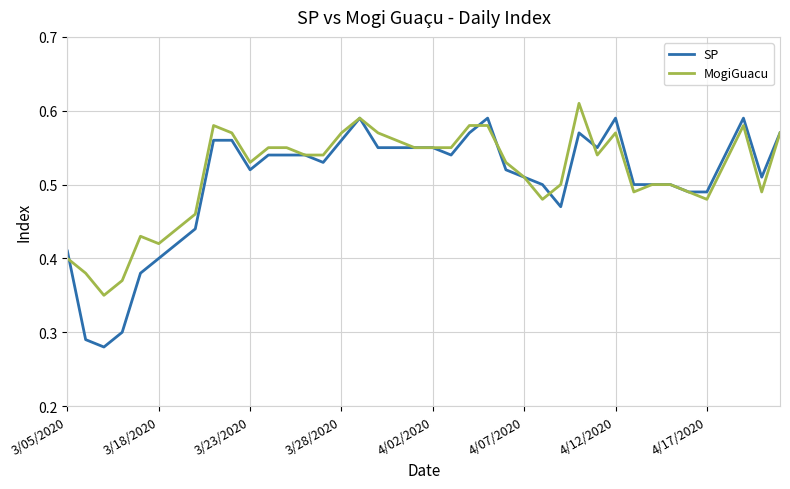

Rank the series by their maximum value, from lowest to highest.

SP, MogiGuacu